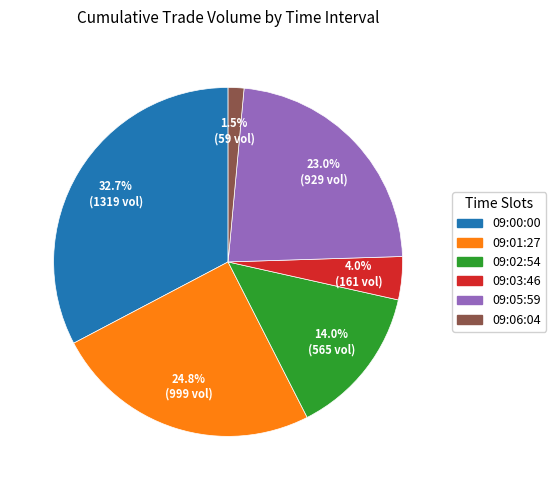

Does 09:01:27 account for over 50% of the chart?

No